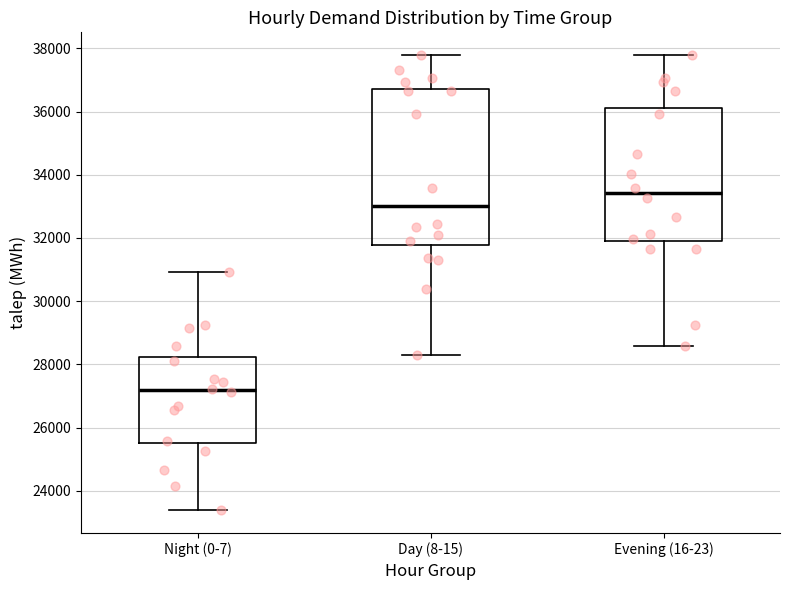

Reading left to right, read every box against the y-axis: the position of its median line, the range the box covers, and the ends of its whiskers. The values are not printed on the chart, so give them approximately, as read against the axis.

Night (0-7): median 27200, box 25600 to 28200, whiskers 23400 to 31000
Day (8-15): median 33000, box 31800 to 36800, whiskers 28400 to 37800
Evening (16-23): median 33400, box 31800 to 36200, whiskers 28600 to 37800